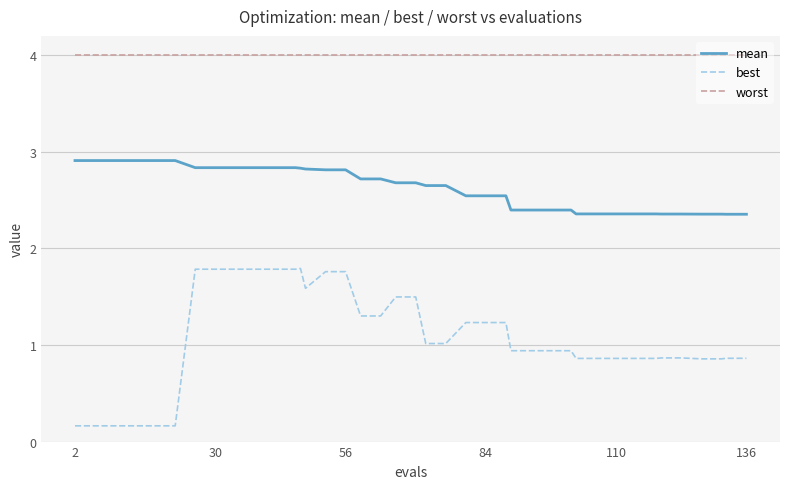

Rank the series by their maximum value, from highest to lowest.

worst, mean, best